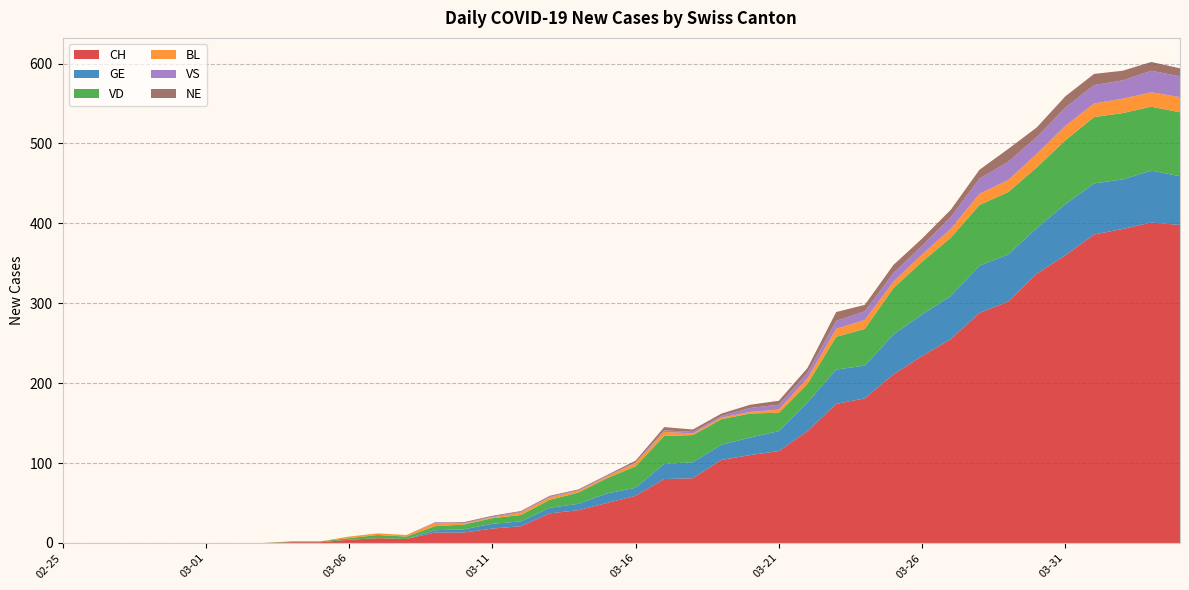

Reading left to right, transcribe all the data shown in this chart.

CH: 2020-02-25=0	2020-02-26=0	2020-02-27=0	2020-02-28=0	2020-02-29=0	2020-03-01=0	2020-03-02=0	2020-03-03=0	2020-03-04=1	2020-03-05=1	2020-03-06=4	2020-03-07=6	2020-03-08=5	2020-03-09=13	2020-03-10=13	2020-03-11=18	2020-03-12=21	2020-03-13=37	2020-03-14=41	2020-03-15=50	2020-03-16=59	2020-03-17=80	2020-03-18=81	2020-03-19=104	2020-03-20=110	2020-03-21=115	2020-03-22=140	2020-03-23=174	2020-03-24=181	2020-03-25=211	2020-03-26=234	2020-03-27=255	2020-03-28=288	2020-03-29=302	2020-03-30=337	2020-03-31=360	2020-04-01=386	2020-04-02=393	2020-04-03=401	2020-04-04=398
GE: 2020-02-25=0	2020-02-26=0	2020-02-27=0	2020-02-28=0	2020-02-29=0	2020-03-01=0	2020-03-02=0	2020-03-03=0	2020-03-04=0	2020-03-05=0	2020-03-06=0	2020-03-07=0	2020-03-08=0	2020-03-09=3	2020-03-10=4	2020-03-11=6	2020-03-12=6	2020-03-13=7	2020-03-14=8	2020-03-15=12	2020-03-16=10	2020-03-17=19	2020-03-18=20	2020-03-19=19	2020-03-20=22	2020-03-21=25	2020-03-22=36	2020-03-23=43	2020-03-24=41	2020-03-25=50	2020-03-26=52	2020-03-27=54	2020-03-28=59	2020-03-29=59	2020-03-30=57	2020-03-31=64	2020-04-01=64	2020-04-02=62	2020-04-03=65	2020-04-04=61
VD: 2020-02-25=0	2020-02-26=0	2020-02-27=0	2020-02-28=0	2020-02-29=0	2020-03-01=0	2020-03-02=0	2020-03-03=0	2020-03-04=1	2020-03-05=1	2020-03-06=2	2020-03-07=4	2020-03-08=3	2020-03-09=5	2020-03-10=6	2020-03-11=7	2020-03-12=8	2020-03-13=10	2020-03-14=14	2020-03-15=19	2020-03-16=27	2020-03-17=35	2020-03-18=34	2020-03-19=32	2020-03-20=30	2020-03-21=23	2020-03-22=23	2020-03-23=41	2020-03-24=46	2020-03-25=58	2020-03-26=66	2020-03-27=73	2020-03-28=76	2020-03-29=78	2020-03-30=76	2020-03-31=80	2020-04-01=83	2020-04-02=83	2020-04-03=80	2020-04-04=80
BL: 2020-02-25=0	2020-02-26=0	2020-02-27=0	2020-02-28=0	2020-02-29=0	2020-03-01=0	2020-03-02=0	2020-03-03=0	2020-03-04=0	2020-03-05=0	2020-03-06=2	2020-03-07=2	2020-03-08=2	2020-03-09=4	2020-03-10=1	2020-03-11=1	2020-03-12=3	2020-03-13=3	2020-03-14=2	2020-03-15=2	2020-03-16=4	2020-03-17=5	2020-03-18=2	2020-03-19=2	2020-03-20=2	2020-03-21=4	2020-03-22=7	2020-03-23=10	2020-03-24=11	2020-03-25=8	2020-03-26=9	2020-03-27=11	2020-03-28=14	2020-03-29=15	2020-03-30=17	2020-03-31=18	2020-04-01=17	2020-04-02=18	2020-04-03=18	2020-04-04=19
VS: 2020-02-25=0	2020-02-26=0	2020-02-27=0	2020-02-28=0	2020-02-29=0	2020-03-01=0	2020-03-02=0	2020-03-03=0	2020-03-04=0	2020-03-05=0	2020-03-06=0	2020-03-07=0	2020-03-08=0	2020-03-09=1	2020-03-10=1	2020-03-11=1	2020-03-12=1	2020-03-13=1	2020-03-14=1	2020-03-15=1	2020-03-16=1	2020-03-17=2	2020-03-18=2	2020-03-19=2	2020-03-20=5	2020-03-21=6	2020-03-22=7	2020-03-23=10	2020-03-24=11	2020-03-25=11	2020-03-26=11	2020-03-27=15	2020-03-28=19	2020-03-29=23	2020-03-30=21	2020-03-31=23	2020-04-01=23	2020-04-02=23	2020-04-03=27	2020-04-04=26
NE: 2020-02-25=0	2020-02-26=0	2020-02-27=0	2020-02-28=0	2020-02-29=0	2020-03-01=0	2020-03-02=0	2020-03-03=0	2020-03-04=0	2020-03-05=0	2020-03-06=0	2020-03-07=0	2020-03-08=0	2020-03-09=0	2020-03-10=1	2020-03-11=1	2020-03-12=1	2020-03-13=1	2020-03-14=1	2020-03-15=1	2020-03-16=2	2020-03-17=4	2020-03-18=3	2020-03-19=3	2020-03-20=4	2020-03-21=5	2020-03-22=6	2020-03-23=11	2020-03-24=8	2020-03-25=10	2020-03-26=9	2020-03-27=9	2020-03-28=11	2020-03-29=16	2020-03-30=12	2020-03-31=14	2020-04-01=14	2020-04-02=12	2020-04-03=11	2020-04-04=10